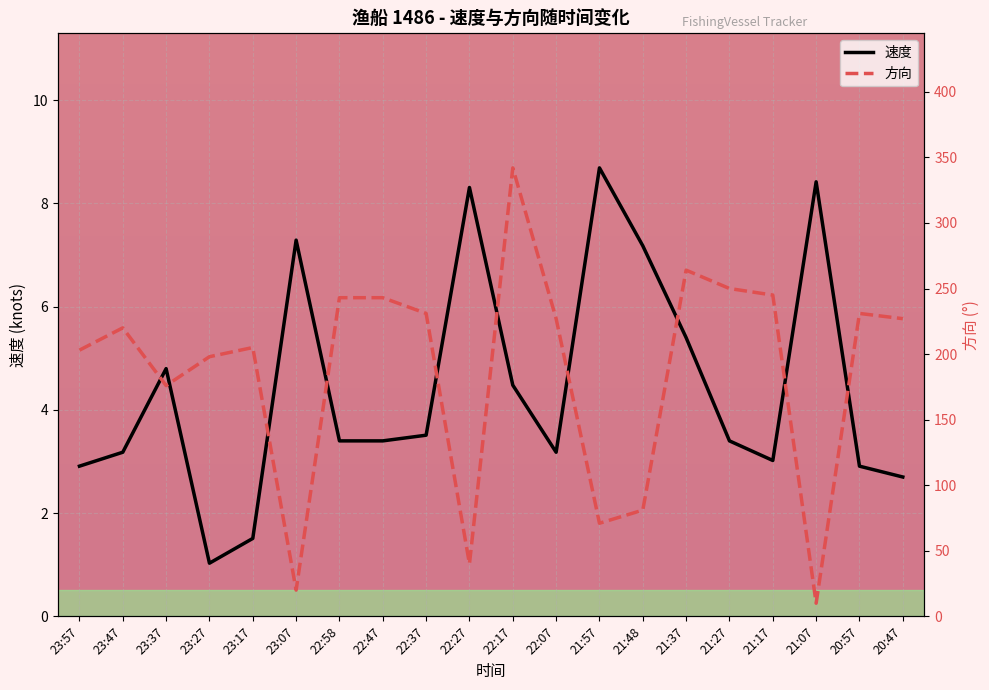

Rank the series at 23:17 from highest to lowest value.

方向, 速度